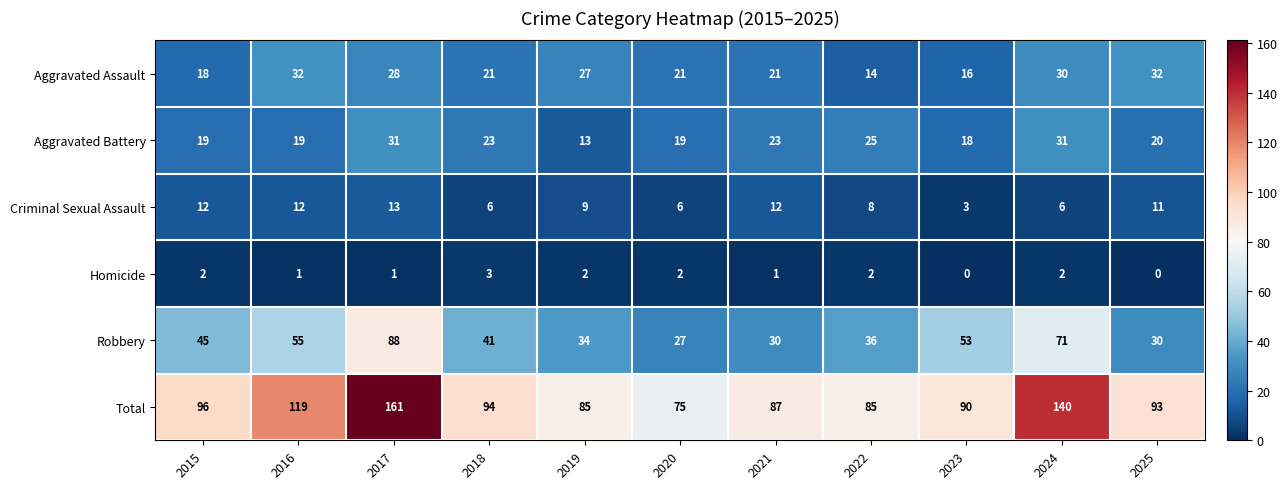

Between 2022 and 2025, which series saw the biggest shift?

Aggravated Assault